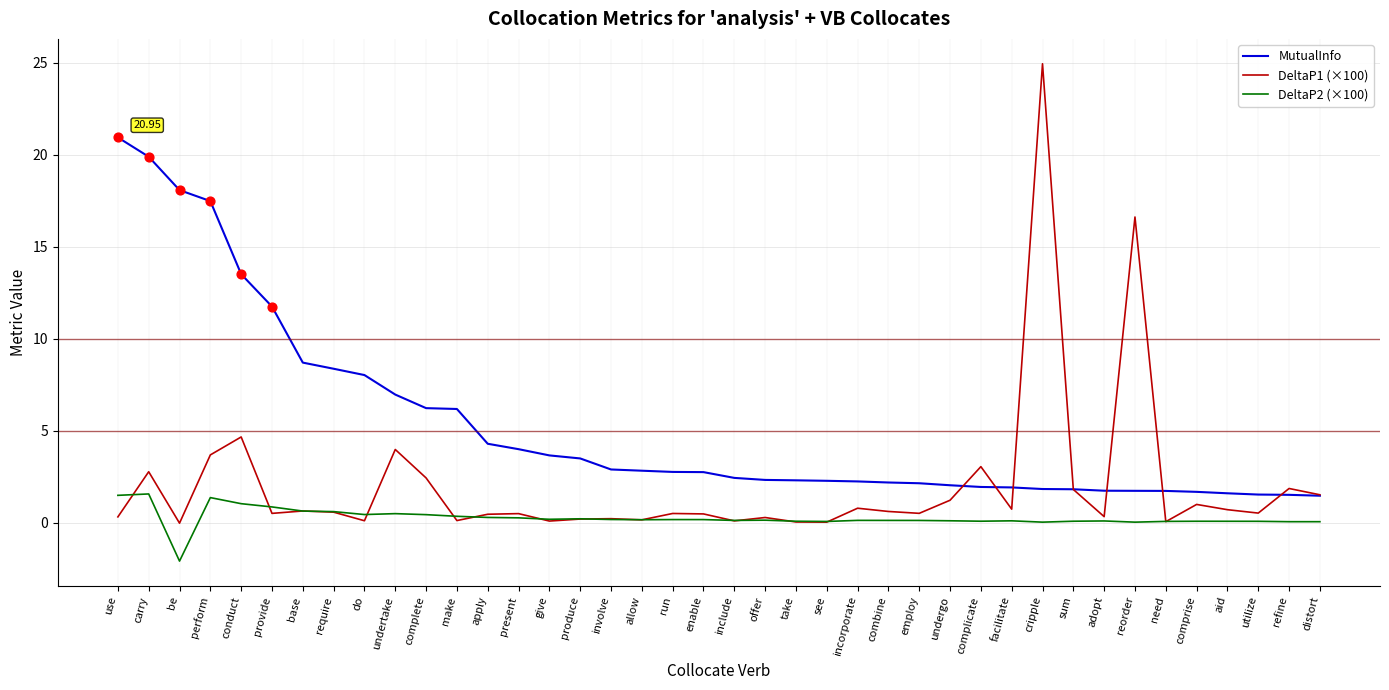

At which category is the sum across all series the highest?

cripple